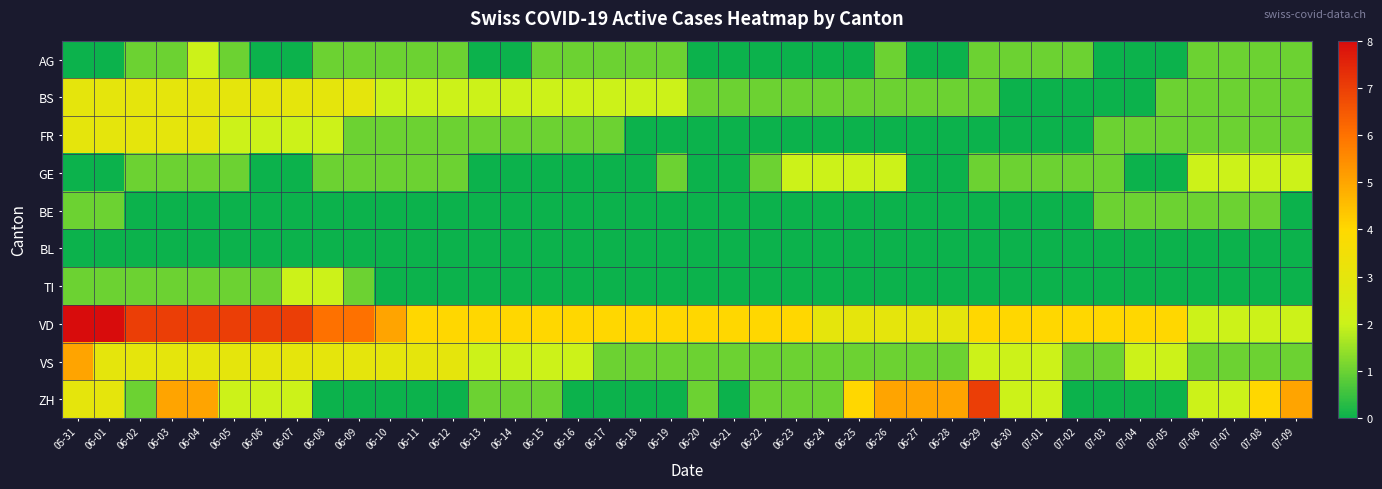

At how many categories does at least one series exceed 7?

2